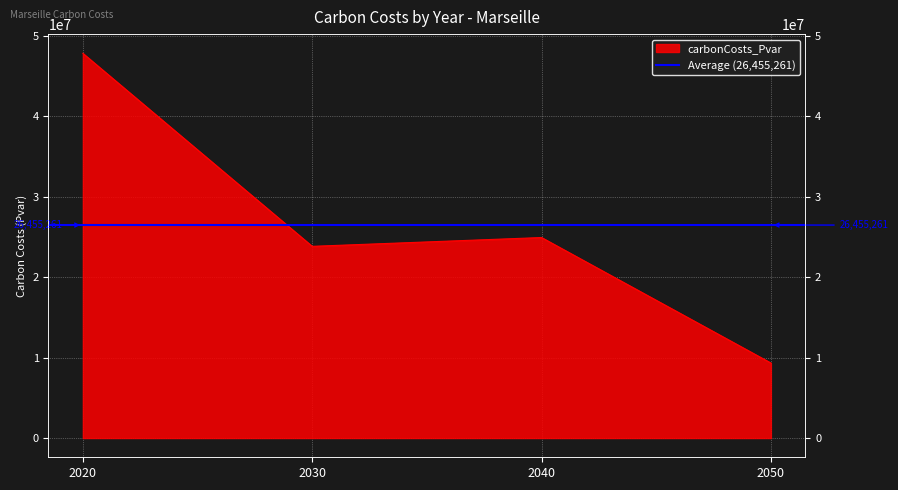

Reading left to right, list all the values displayed in this chart.

47784580.9	23812443.2	24905689.4	9318331.1